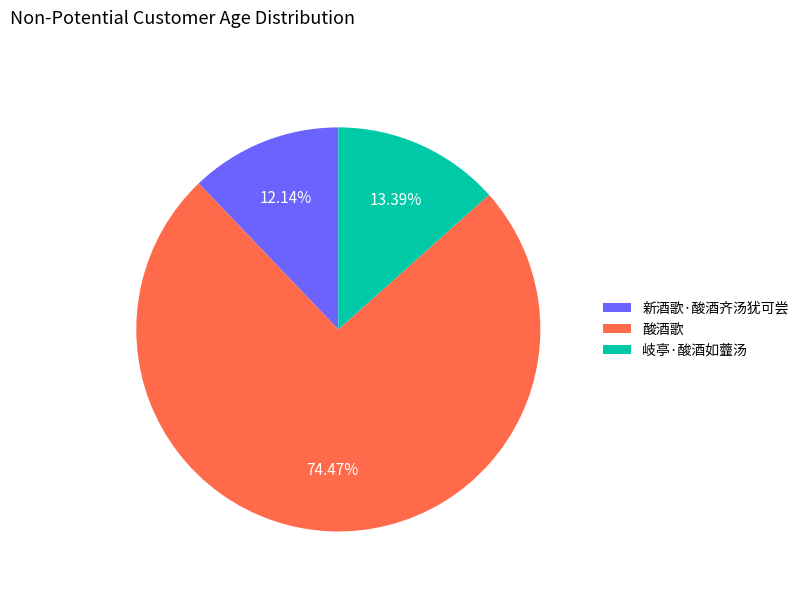

To the nearest percent, what is the average slice percentage?

33%